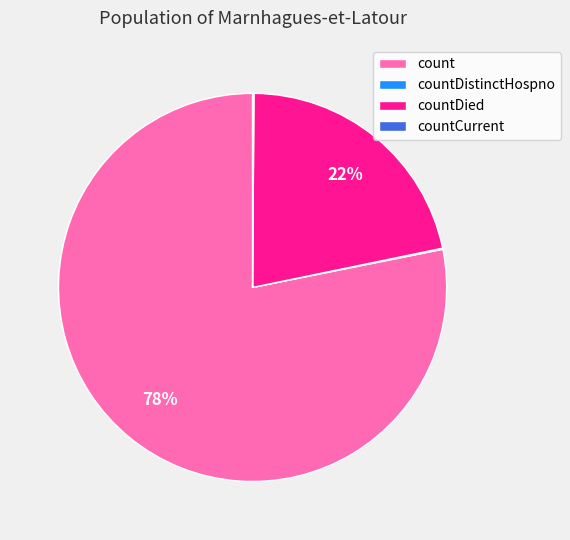

To the nearest percent, what is the average slice percentage?

25%